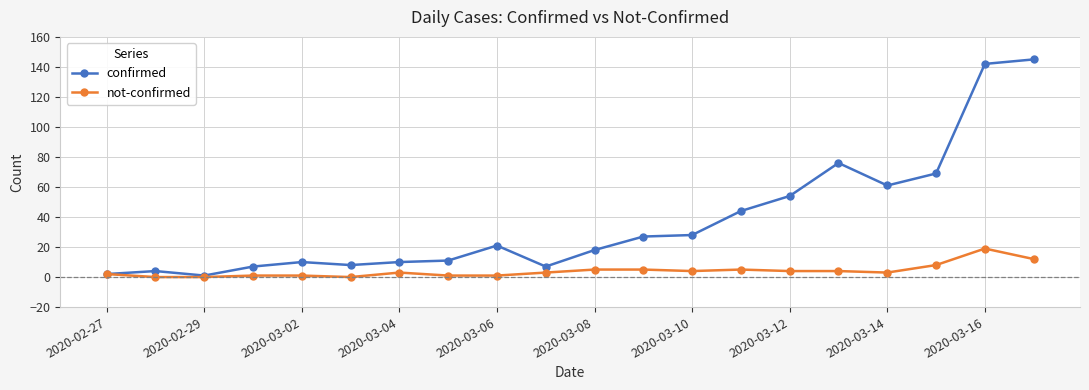

Which series has the largest range (max minus min)?

confirmed